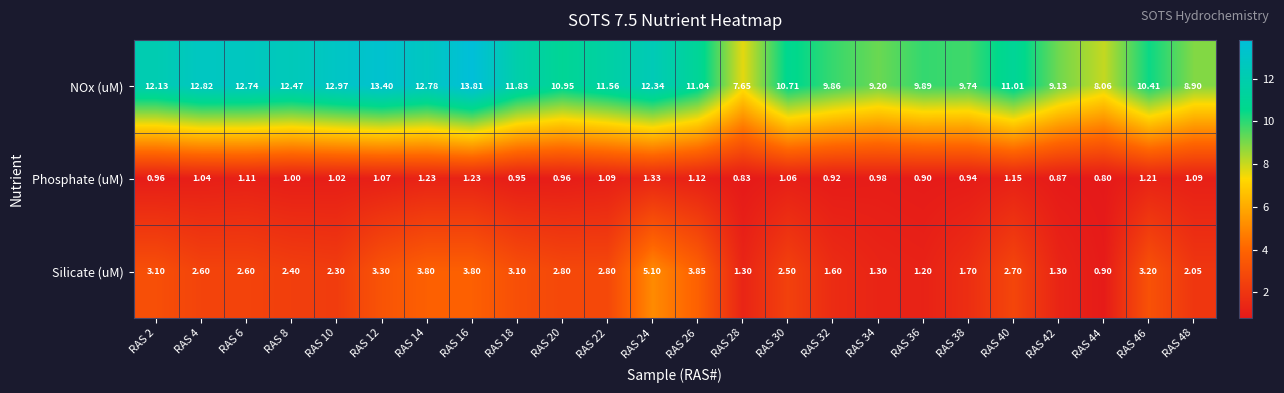

At which category is the sum across all series the highest?

RAS 16